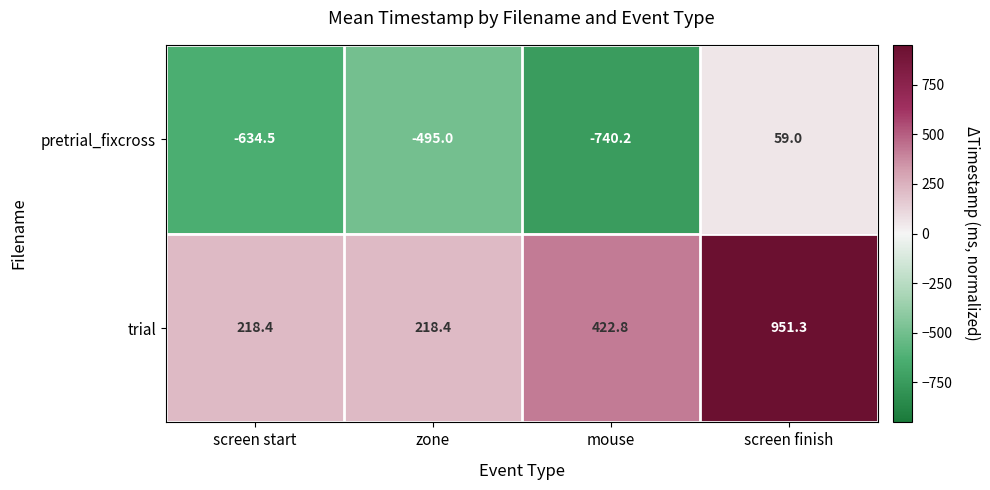

Reading left to right, list all the values displayed in this chart.

pretrial_fixcross: screen start=-634.5	zone=-495.0	mouse=-740.2	screen finish=59.0
trial: screen start=218.4	zone=218.4	mouse=422.8	screen finish=951.3